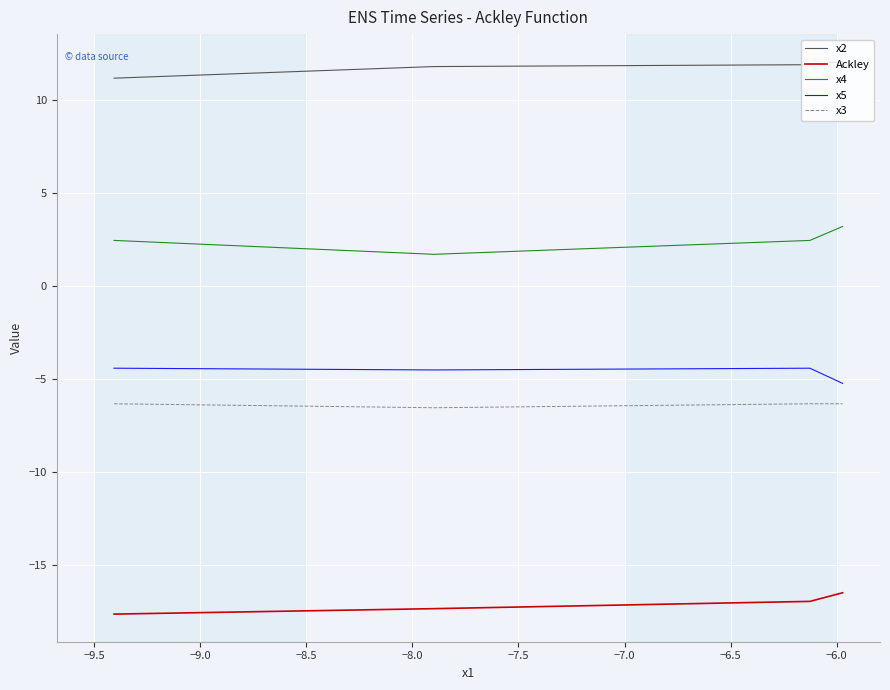

What is the difference between the second highest and minimum values in the x5 series?

0.8